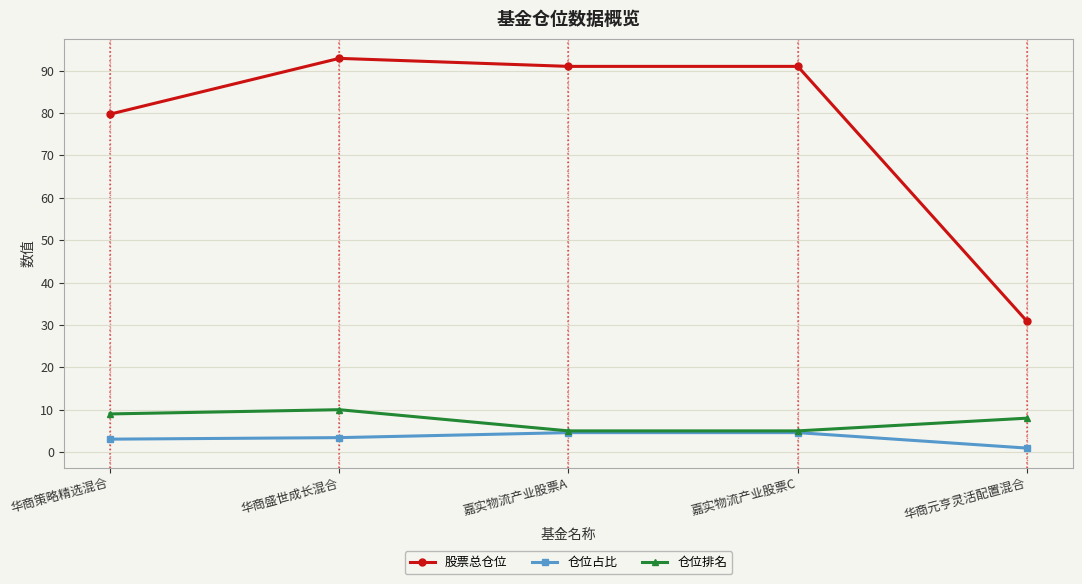

Read the 仓位占比 value at 嘉实物流产业股票C.

4.6